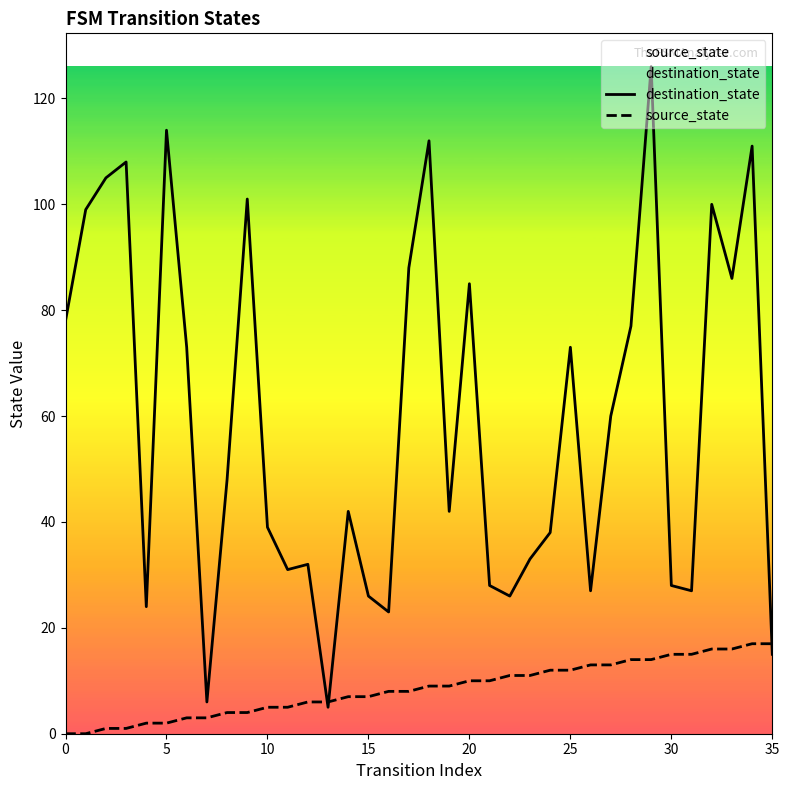

What is the difference between the highest and lowest values at 32?

84